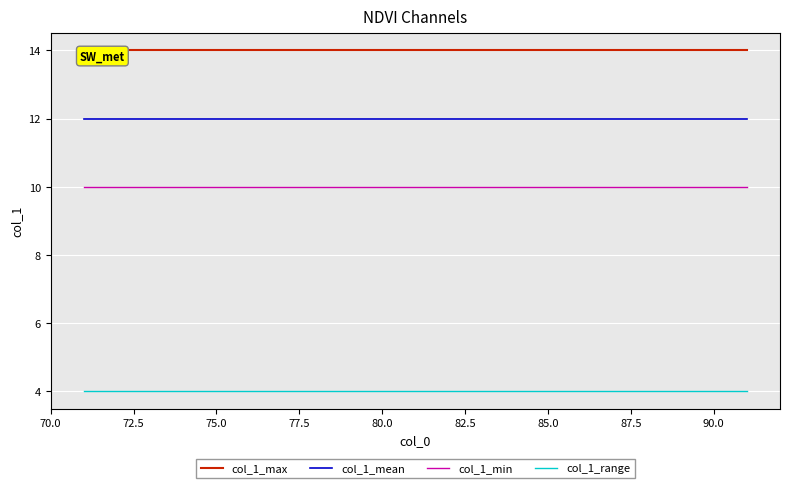

True or false: col_1_mean and col_1_range cross at least once.

False